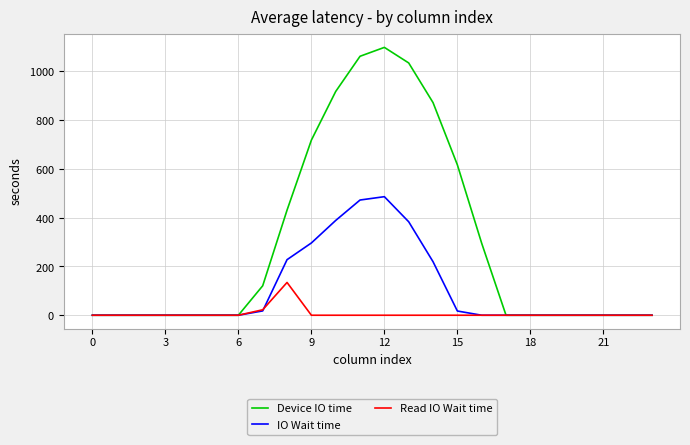

Does the chart have visible grid lines?

Yes